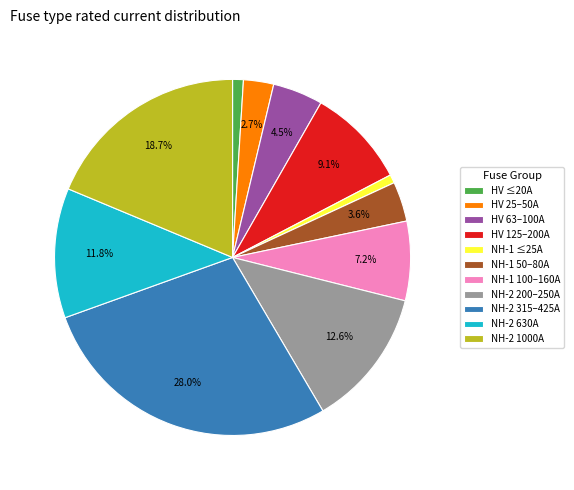

What is the ratio of the value at NH-2 315–425A to the value at NH-1 100–160A?

3.9